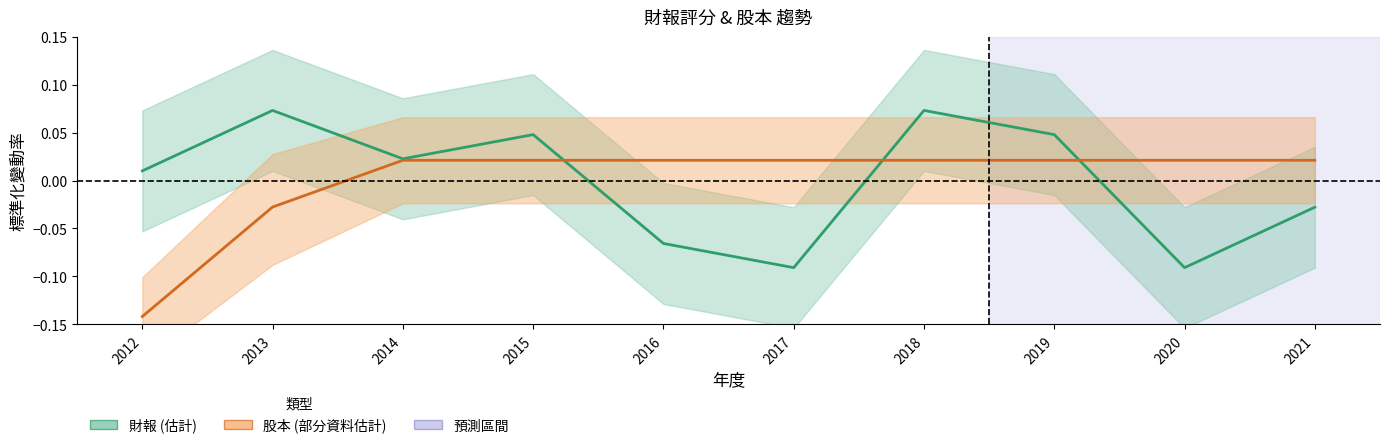

What is the approximate value of 財報 at 2013?

0.1